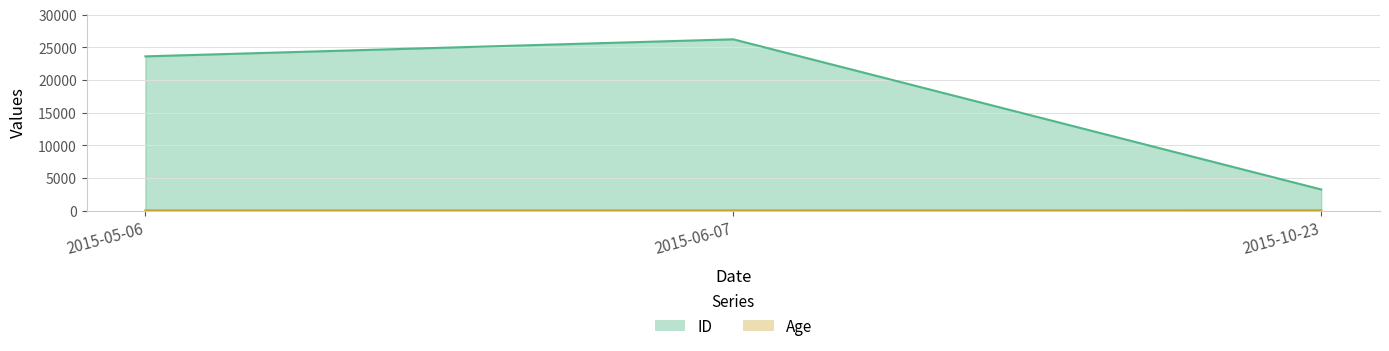

What is the sum of all Age values?

75